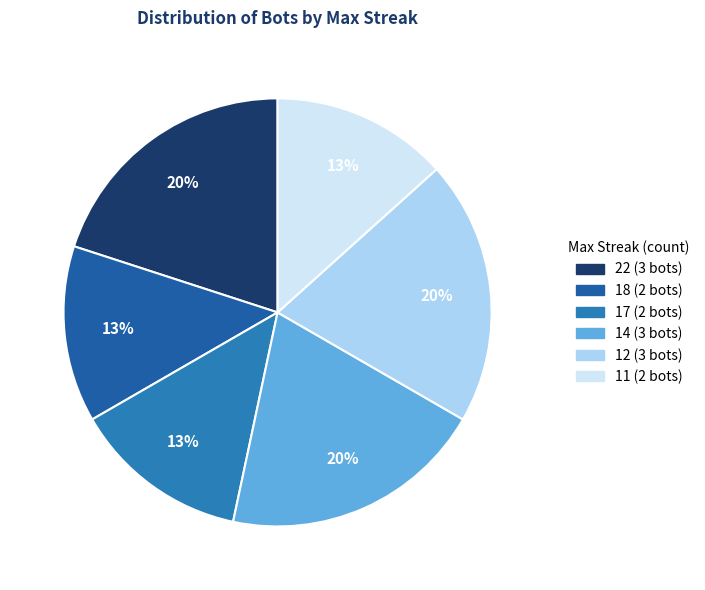

Does any single category account for the majority?

No